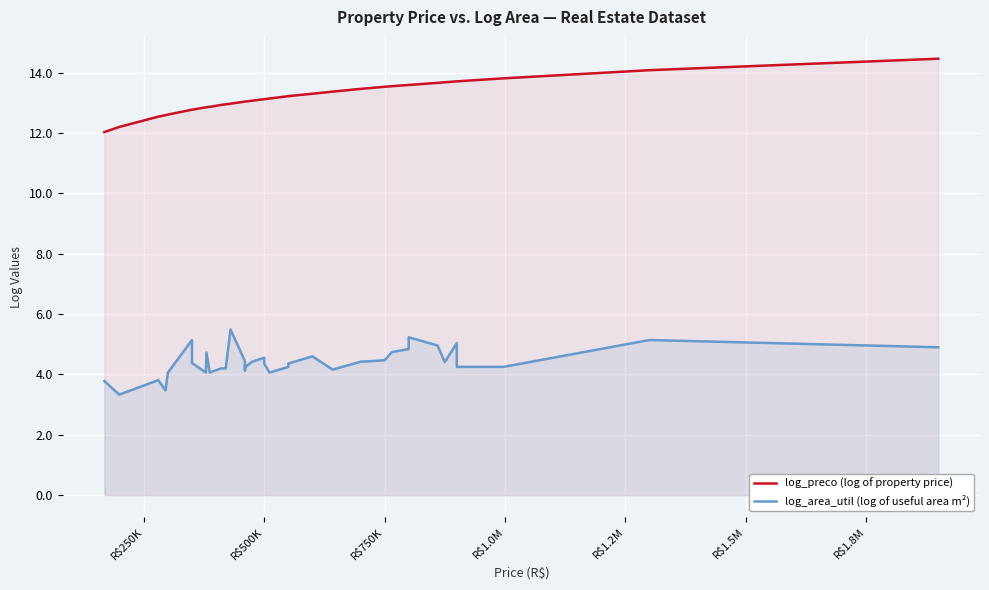

Reading right to left, extract all data points from this chart.

log_preco (log of property price): 14.5	14.1	13.8	13.7	13.7	13.7	13.7	13.6	13.6	13.6	13.5	13.5	13.4	13.3	13.2	13.2	13.1	13.1	13.1	13.1	13.1	13.0	13.0	13.0	13.0	13.0	13.0	12.9	12.9	12.9	12.9	12.8	12.8	12.8	12.8	12.6	12.6	12.5	12.2	12.0
log_area_util (log of useful area m²): 4.9	5.1	4.2	4.2	5.0	4.4	5.0	5.2	4.8	4.7	4.5	4.4	4.2	4.6	4.4	4.2	4.1	4.4	4.5	4.5	4.4	4.2	4.3	4.1	4.3	4.4	5.5	4.2	4.2	4.1	4.1	4.7	4.1	4.4	5.1	4.1	3.5	3.8	3.3	3.8